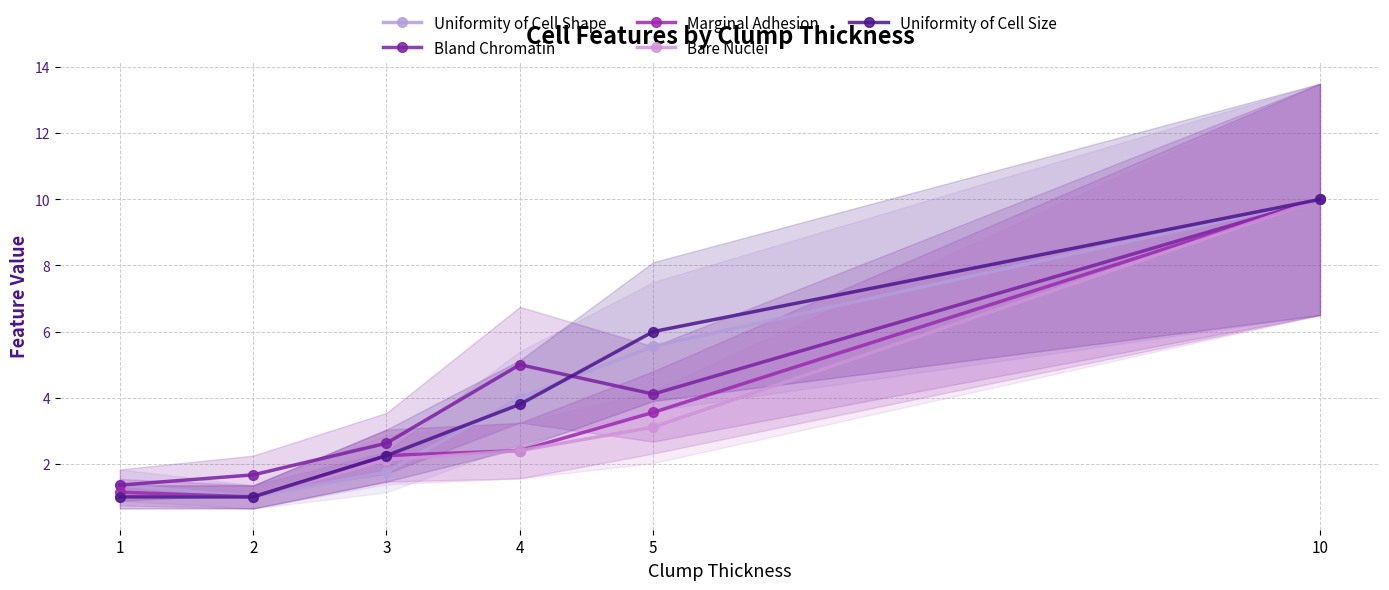

Rank the series at 5 from lowest to highest value.

Bare Nuclei, Marginal Adhesion, Bland Chromatin, Uniformity of Cell Shape, Uniformity of Cell Size